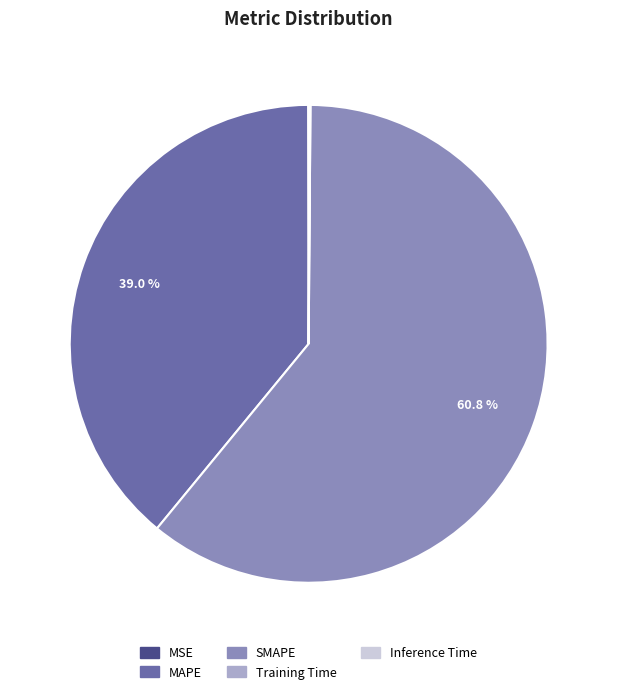

Which slice is the largest?

SMAPE